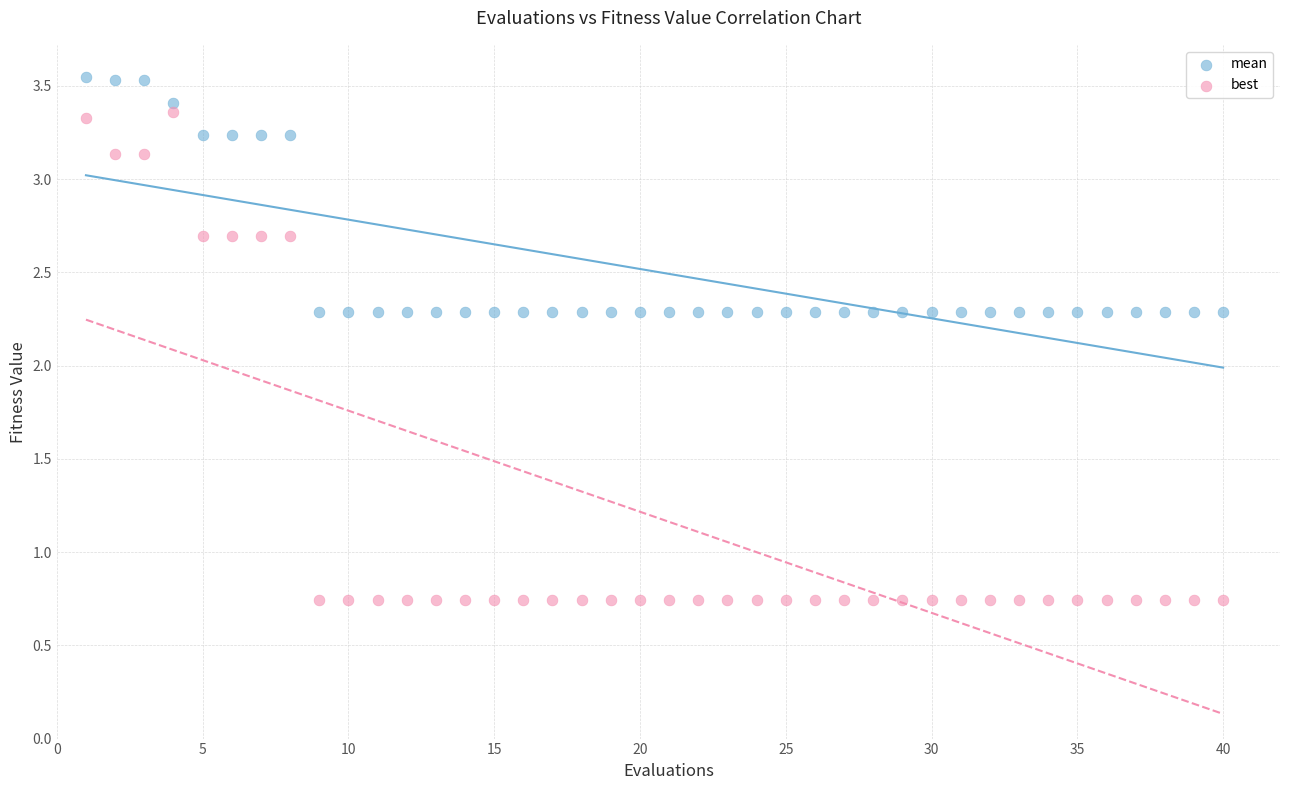

Across all data points, what is the range of X values (max minus min)?

39.0